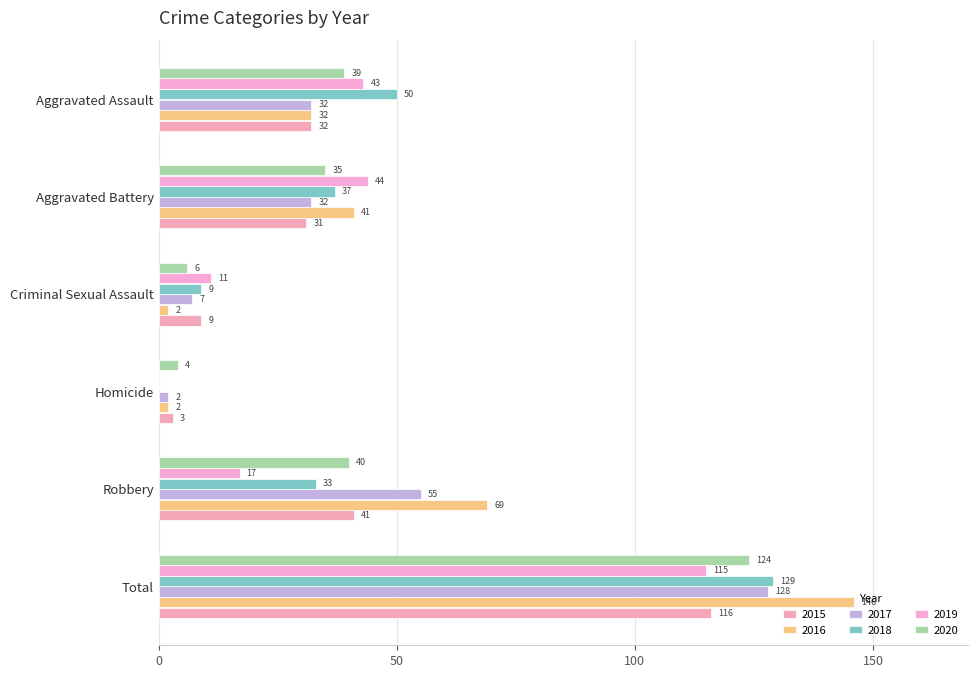

Which series has the largest range (max minus min)?

2016